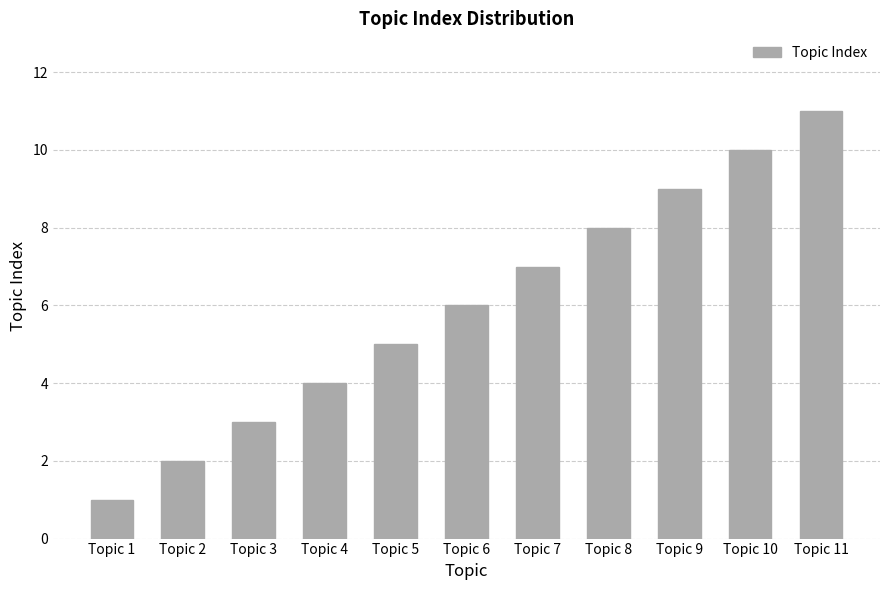

True or false: the data shows 0 at Topic 1.

False